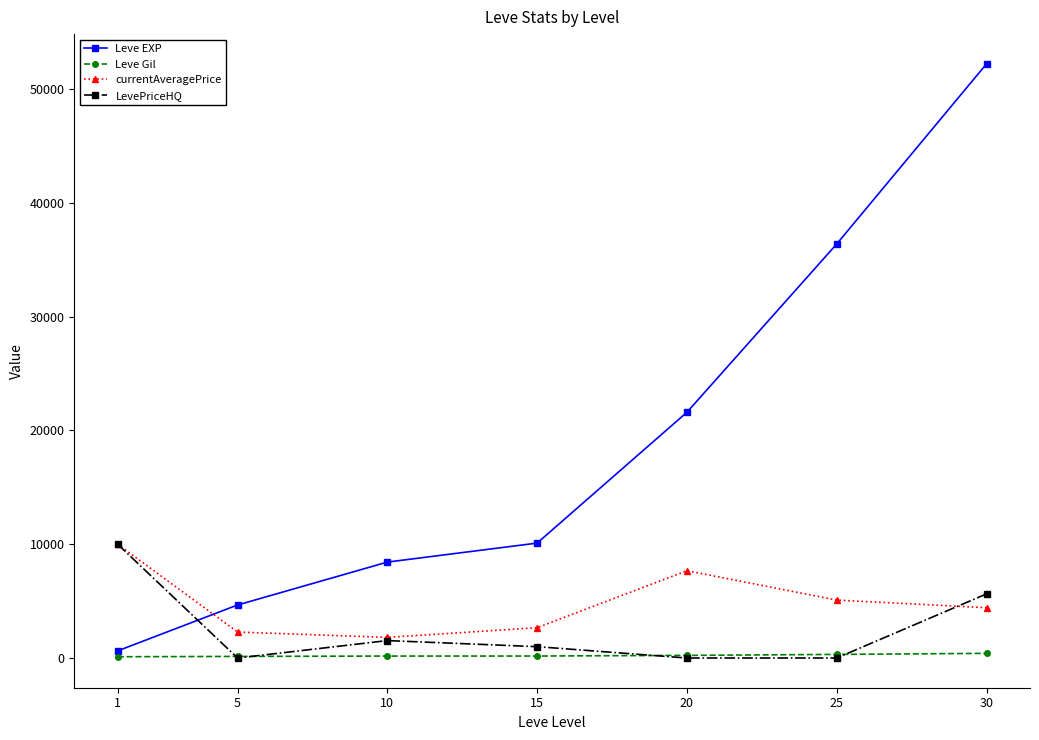

List the labels in order of Leve EXP value, smallest first.

1, 5, 10, 15, 20, 25, 30